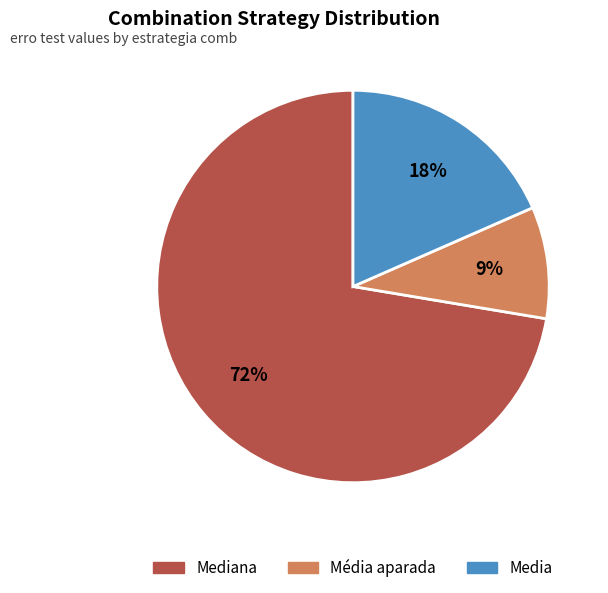

Is there any slice that represents more than half of the pie?

Yes